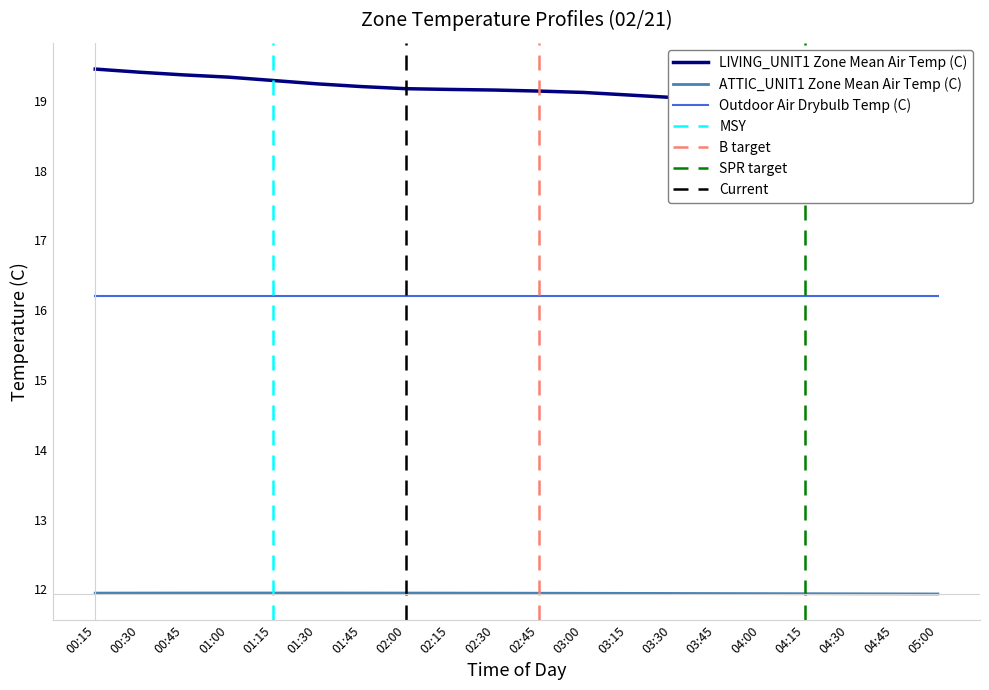

Between 03:00 and 03:45, which is larger?

03:00